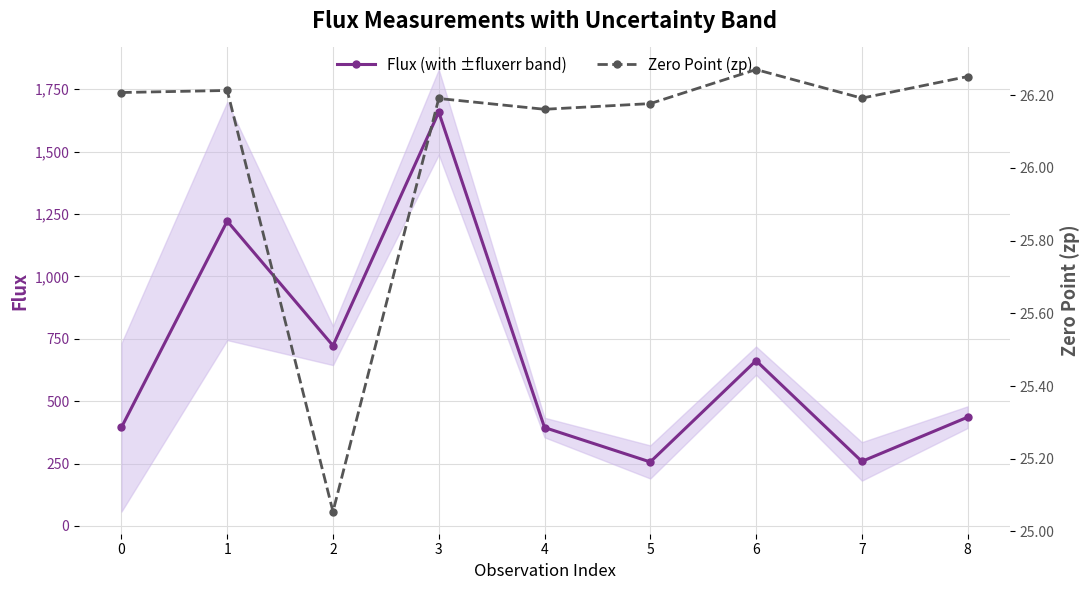

At which category is the sum across all series the highest?

3